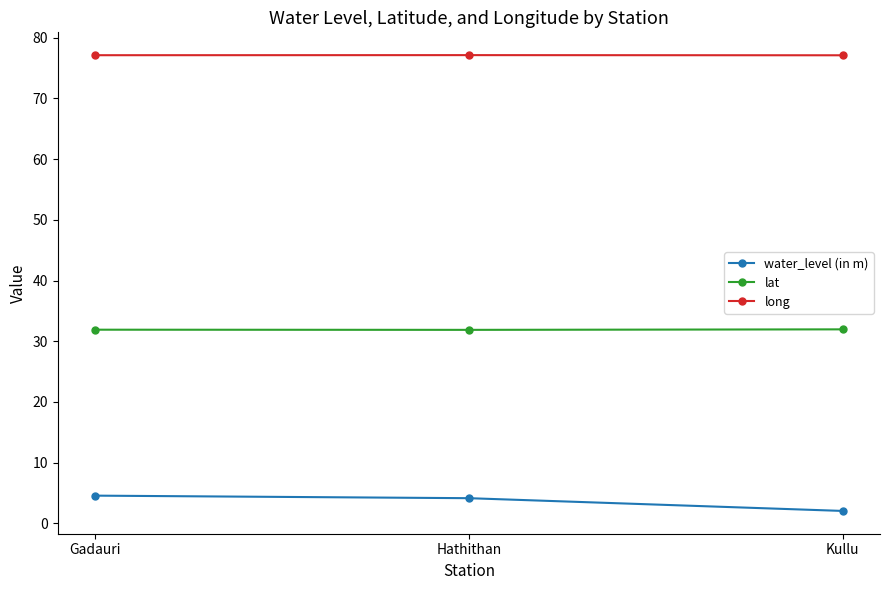

List the series in order of their overall mean, lowest first.

water_level (in m), lat, long